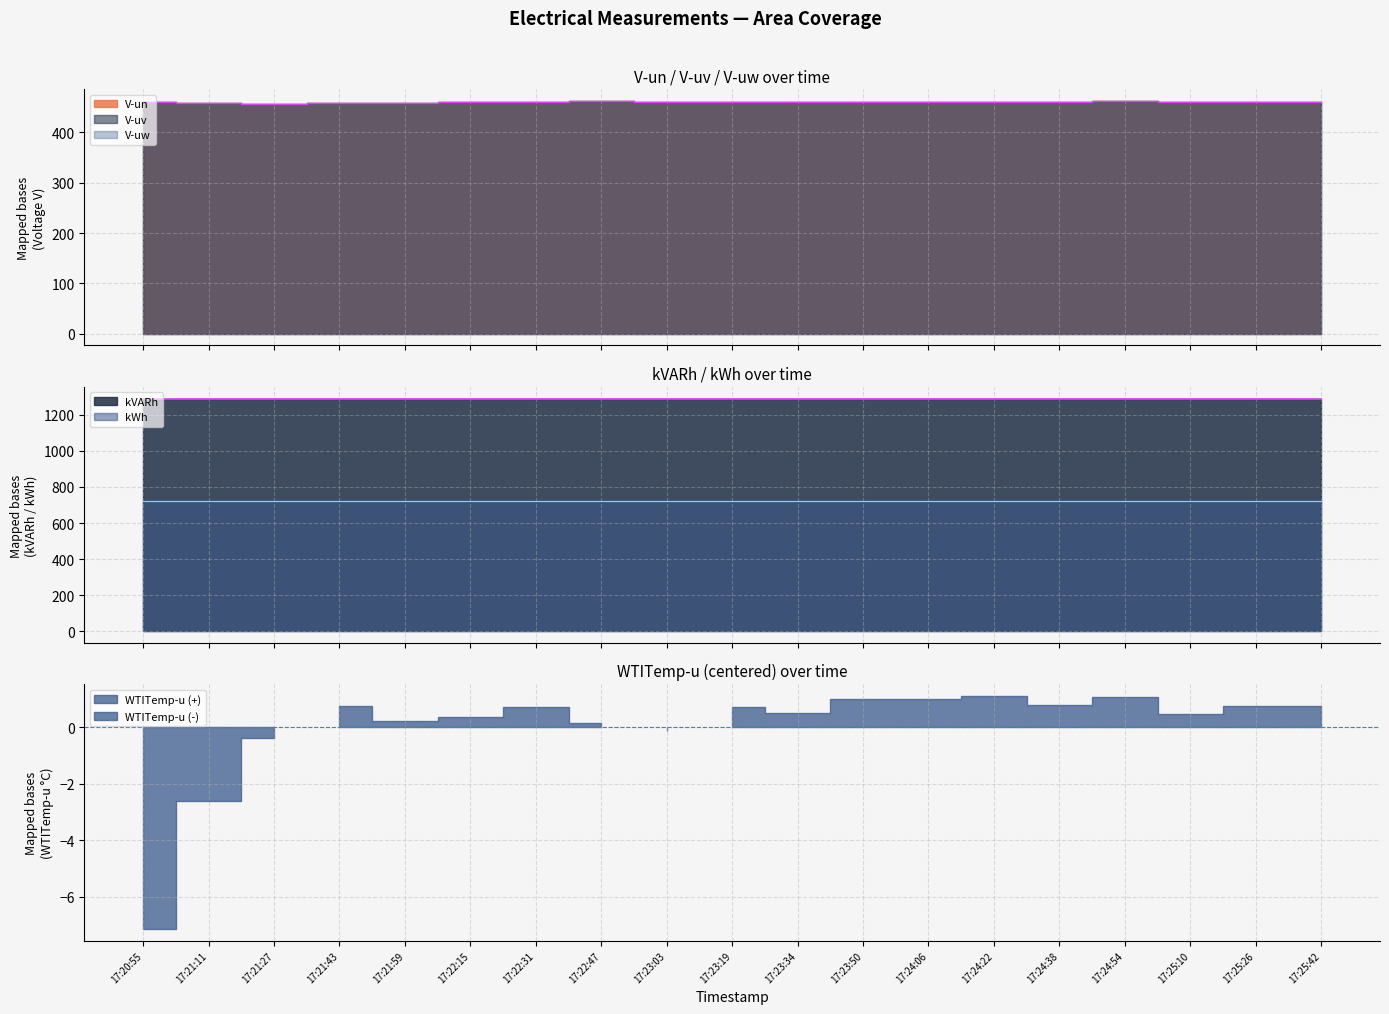

How many values in the kWh series are below 722?

1